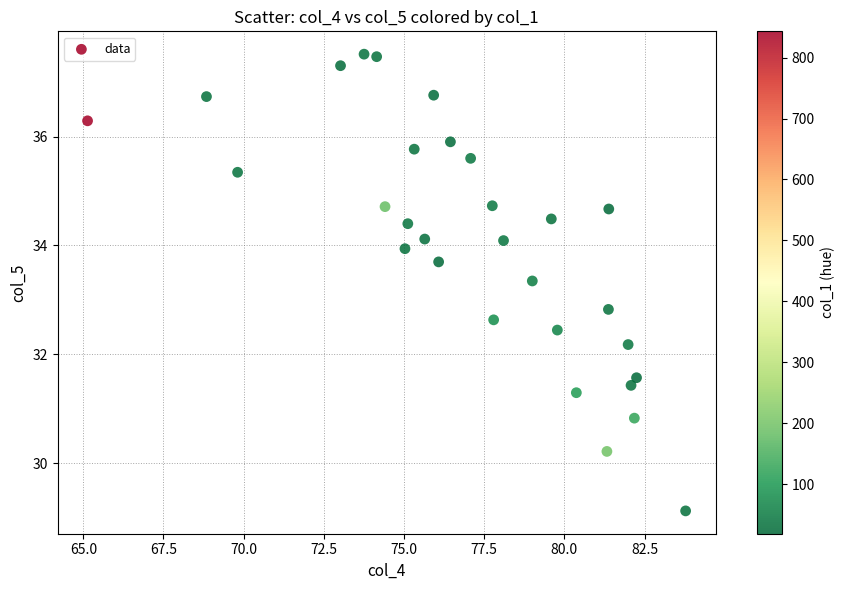

What Y value in the scatter plot is closest to 33?

32.8